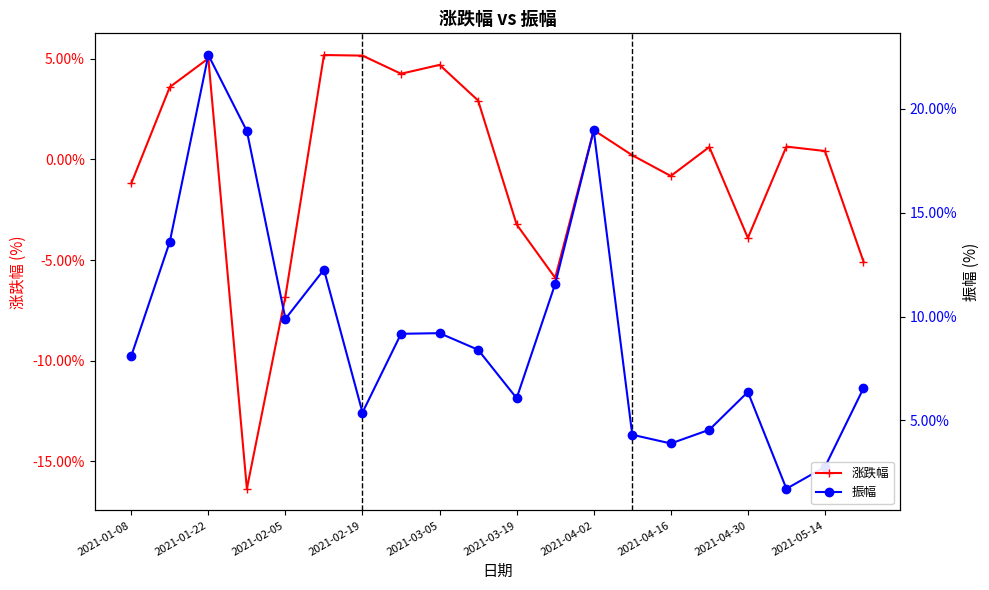

What is the value of the 振幅 point at the 18th from the left?

1.7